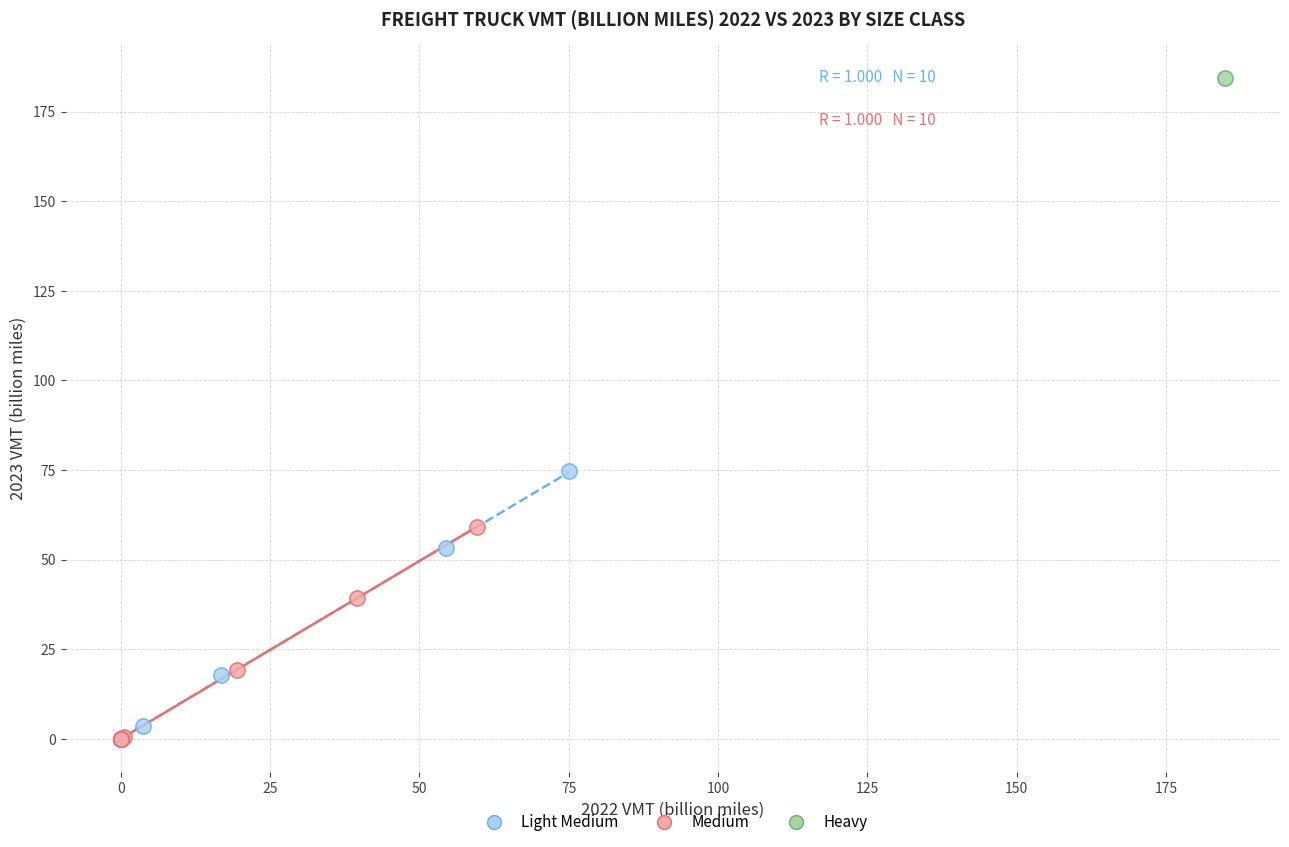

What are all the series names shown in the legend?

Light Medium, Medium, Heavy